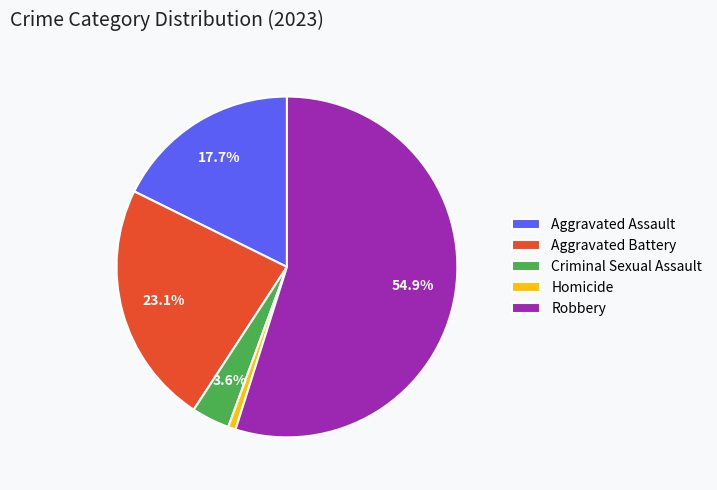

Is there a majority slice in this chart?

Yes